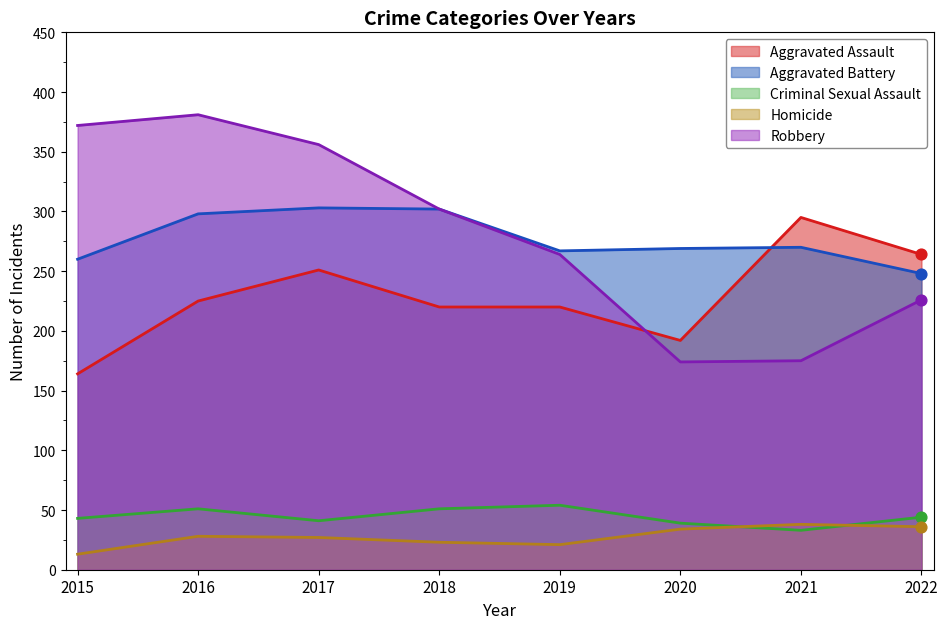

What are all the series names shown in the legend?

Aggravated Assault, Aggravated Battery, Criminal Sexual Assault, Homicide, Robbery